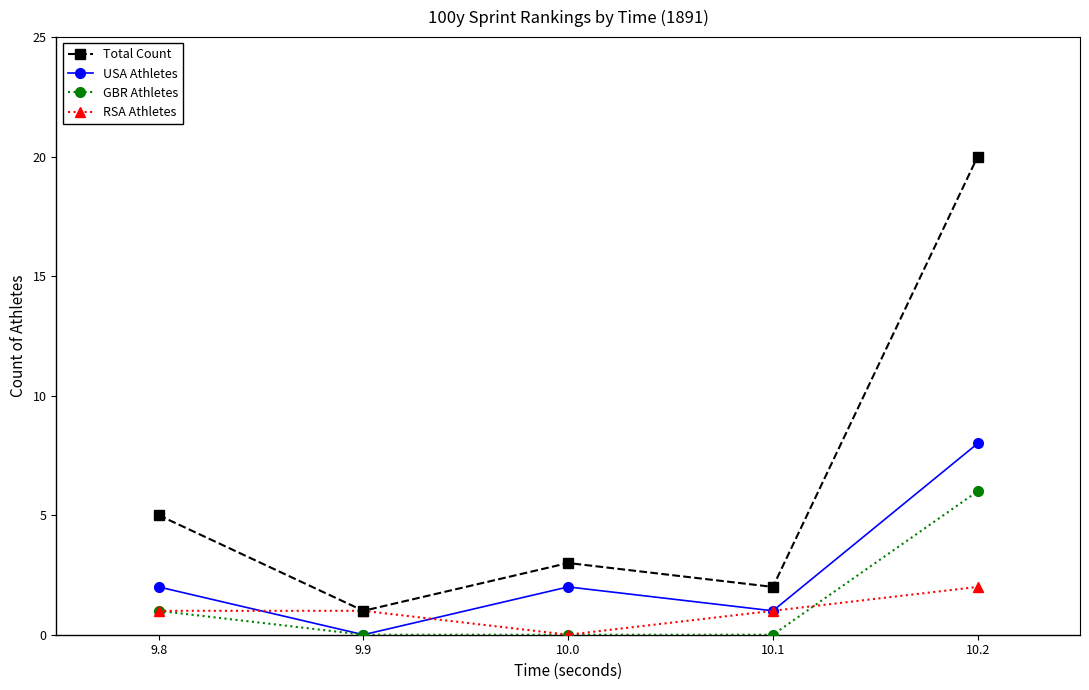

Rank the categories by Total Count value from lowest to highest.

9.9, 10.1, 10.0, 9.8, 10.2